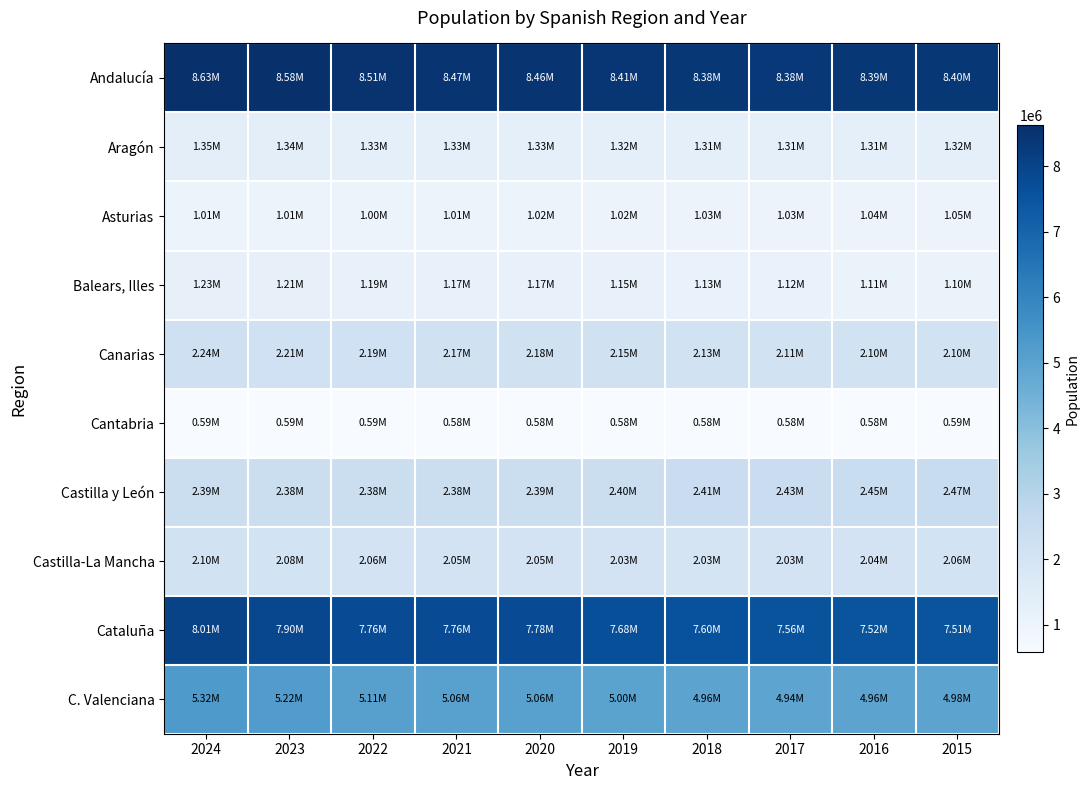

Rank the series at 2019 from highest to lowest value.

Andalucía, Cataluña, C. Valenciana, Castilla y León, Canarias, Castilla-La Mancha, Aragón, Balears, Illes, Asturias, Cantabria